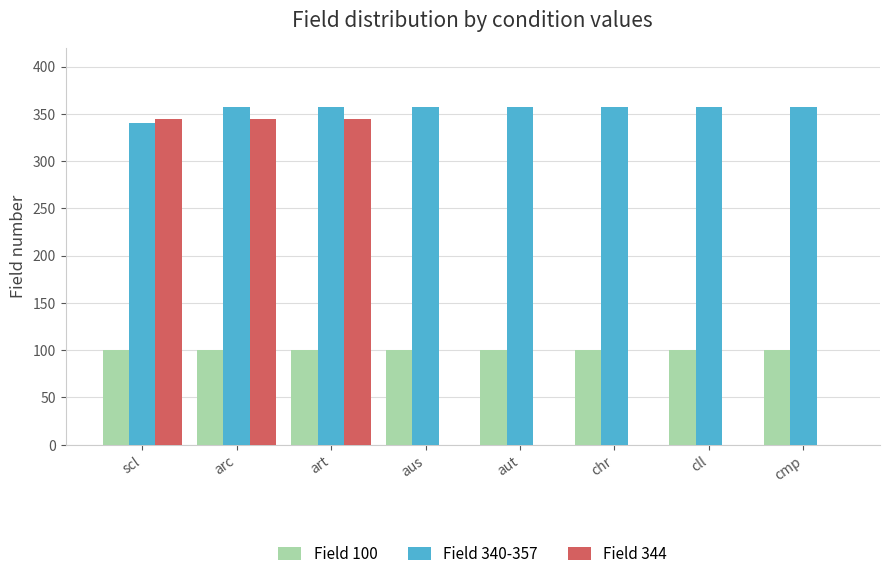

Is the value of Field 344 at art greater than the value of Field 340-357 at chr?

No